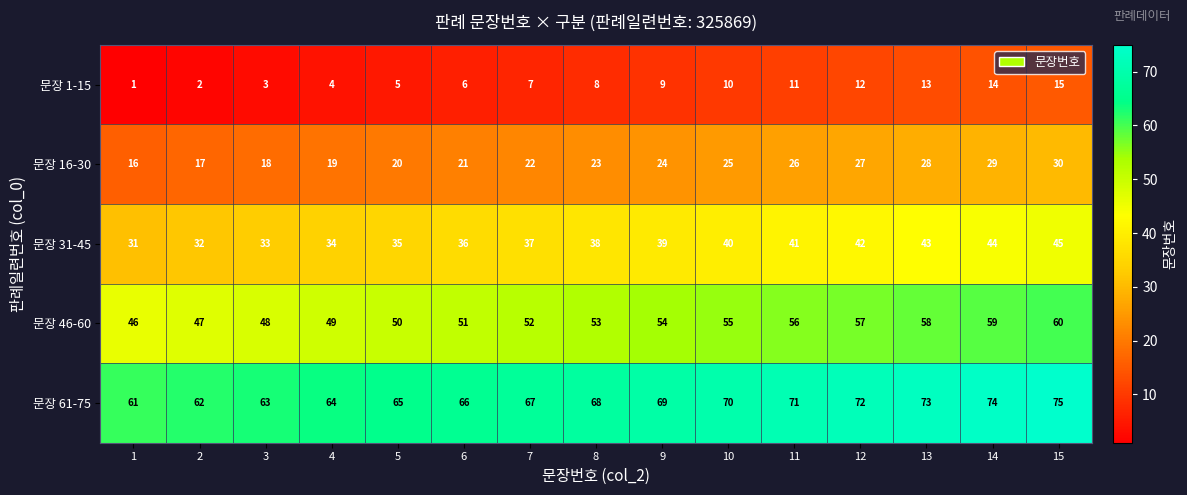

At how many categories does at least one series exceed 3?

15